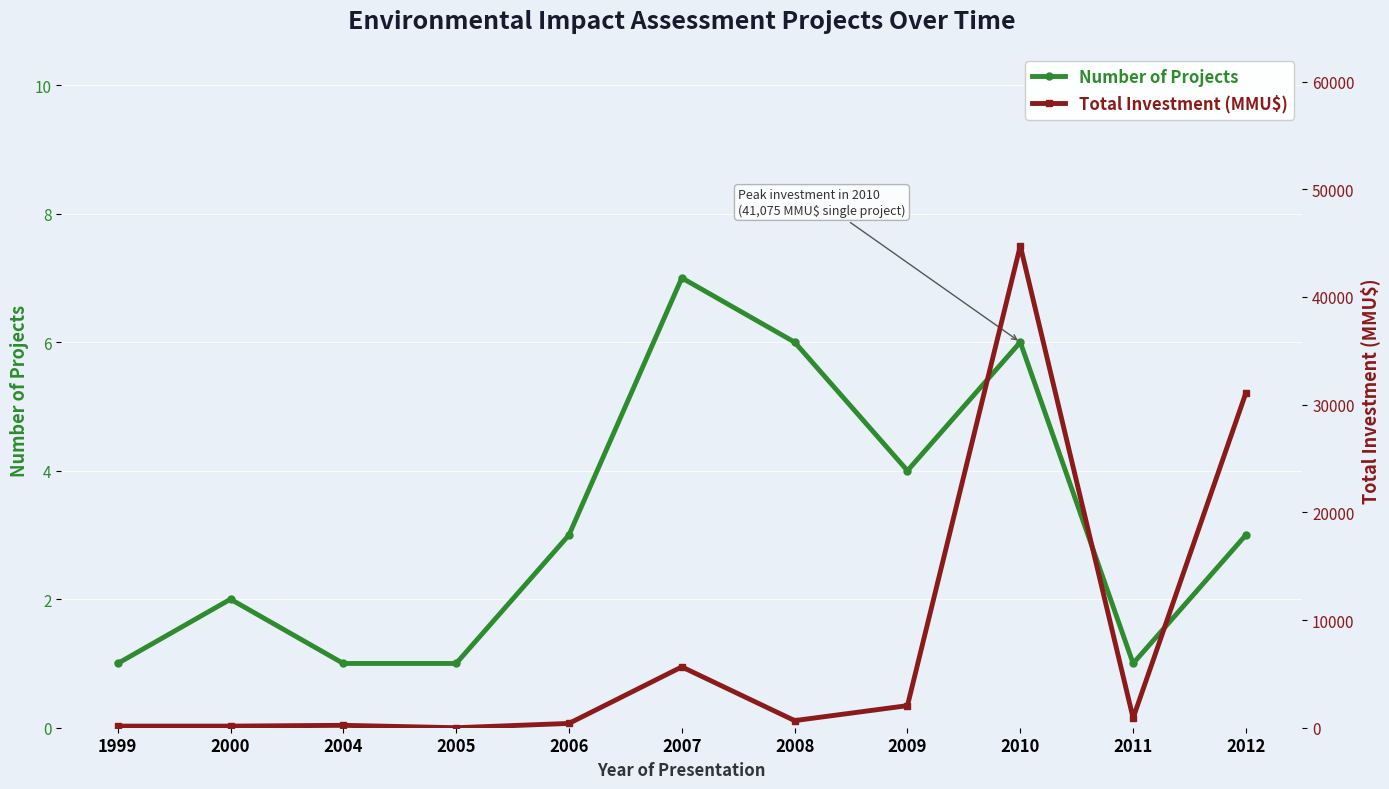

The Total Investment (MMU$) series shows 528 at 2006. True or false?

False